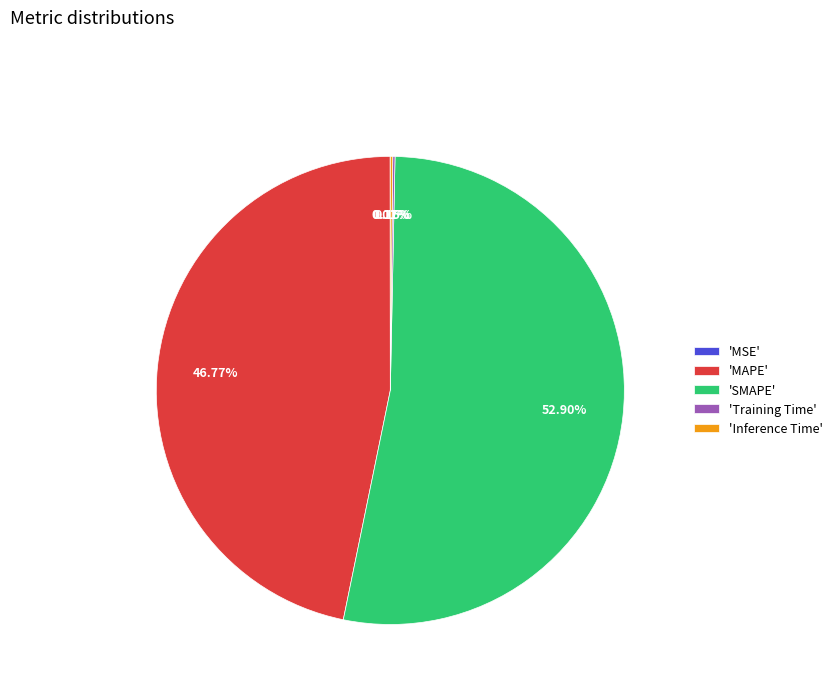

What is the ratio of the value at 'MAPE' to the value at 'SMAPE'?

0.9